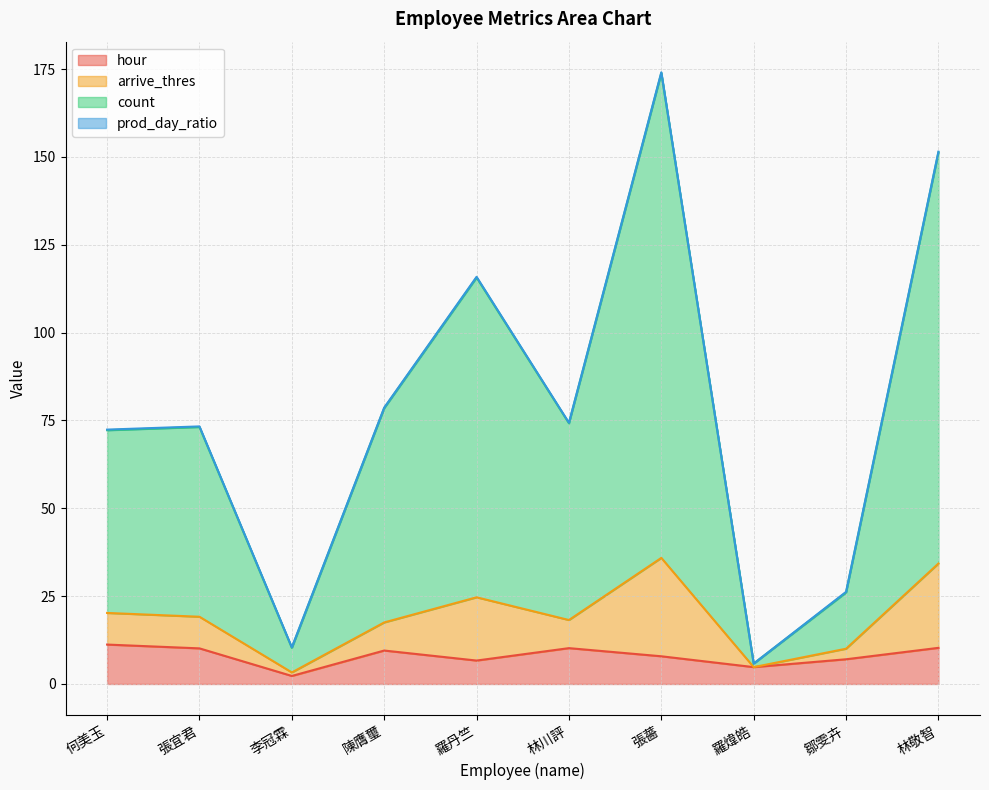

Is the value of hour at 陳膺璽 greater than the value of arrive_thres at 羅煒皓?

Yes